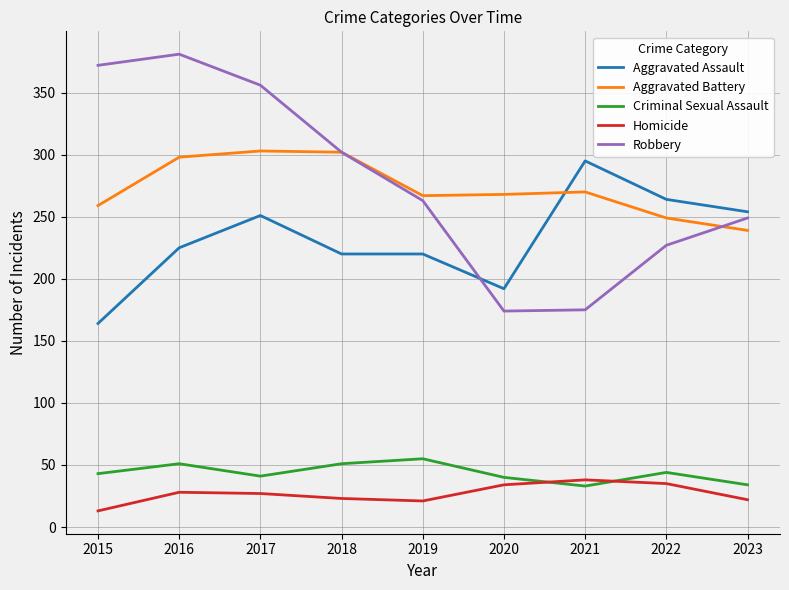

At which category does Aggravated Assault reach its first local peak?

2017